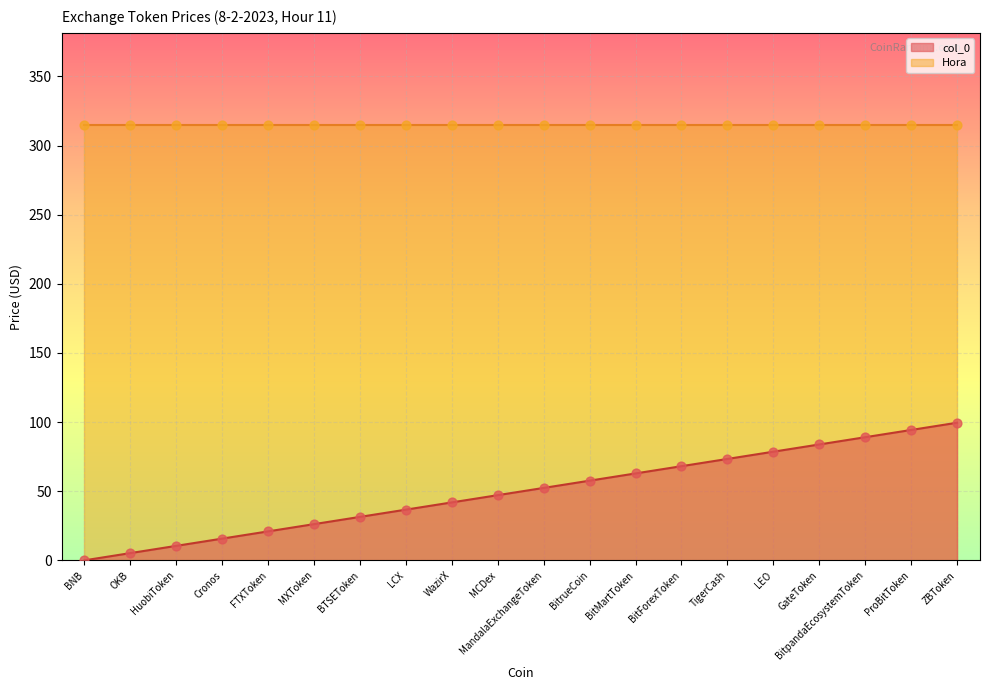

What is the ratio of the value at Cronos to the value at WazirX?

0.4